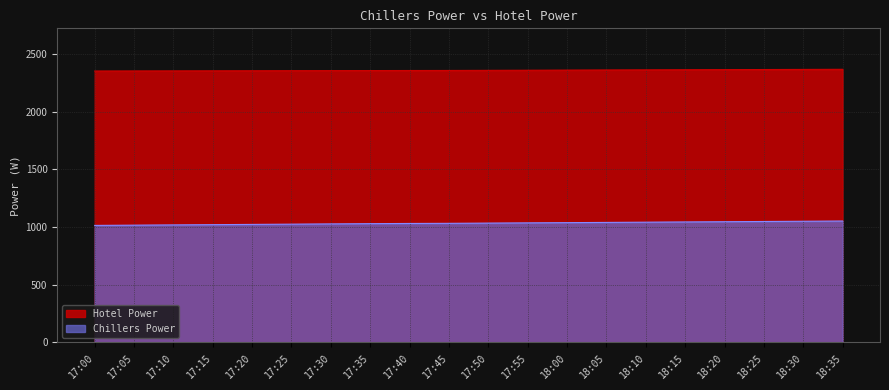

How many values in the Hotel Power series are below 2360?

10